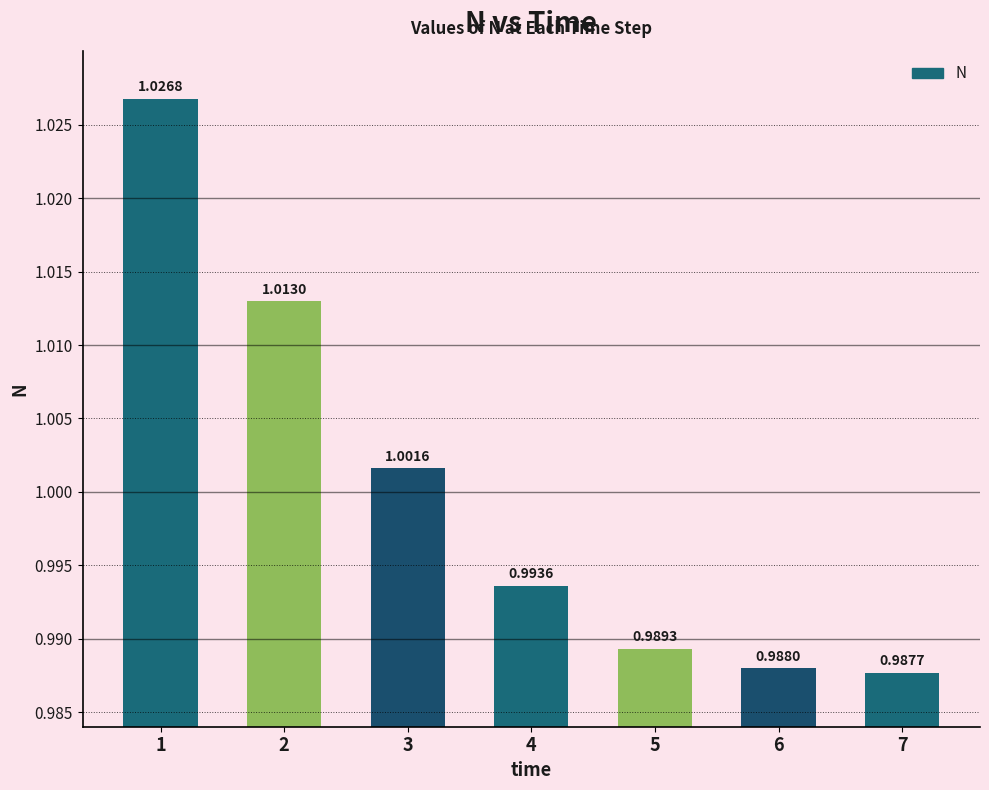

The value at 5 is 1.0. True or false?

True